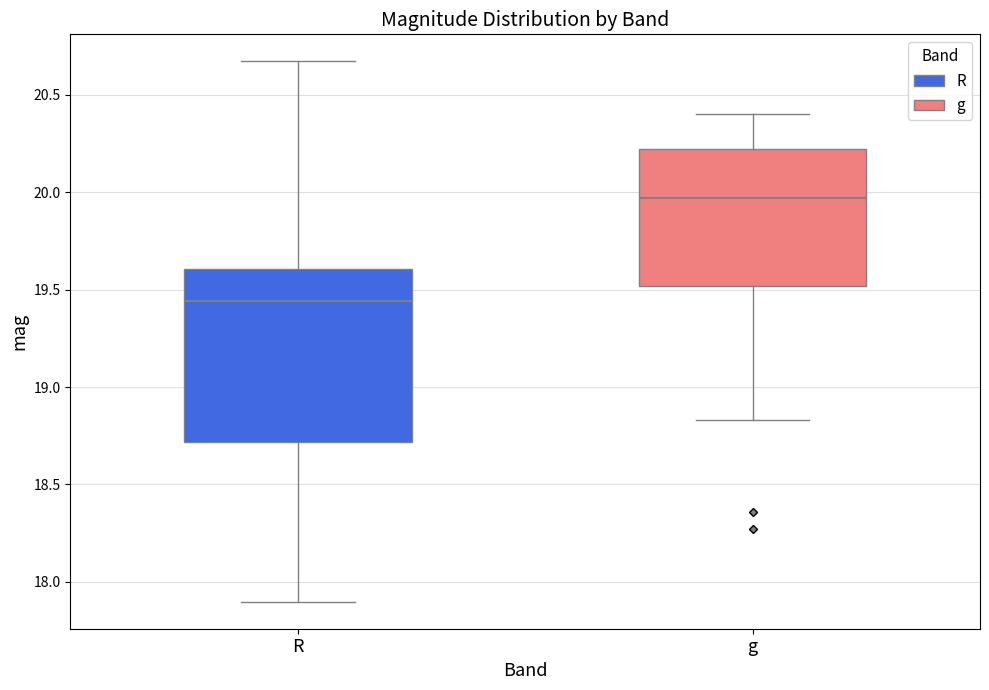

Reading left to right, read every box against the y-axis: the position of its median line, the range the box covers, and the ends of its whiskers. The values are not printed on the chart, so give them approximately, as read against the axis.

R: median 19.45, box 18.70 to 19.60, whiskers 17.90 to 20.65
g: median 19.95, box 19.50 to 20.20, whiskers 18.85 to 20.40